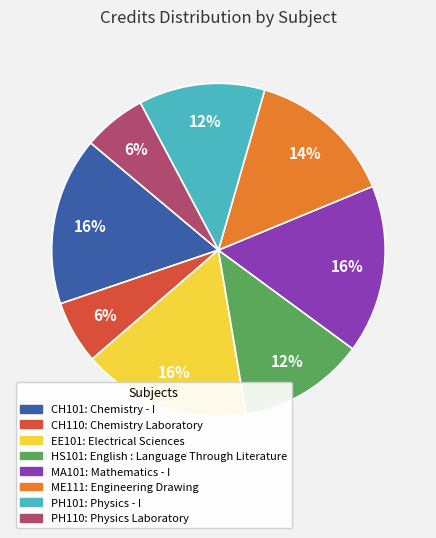

Combined, do CH110 and PH110 account for over 50%?

No